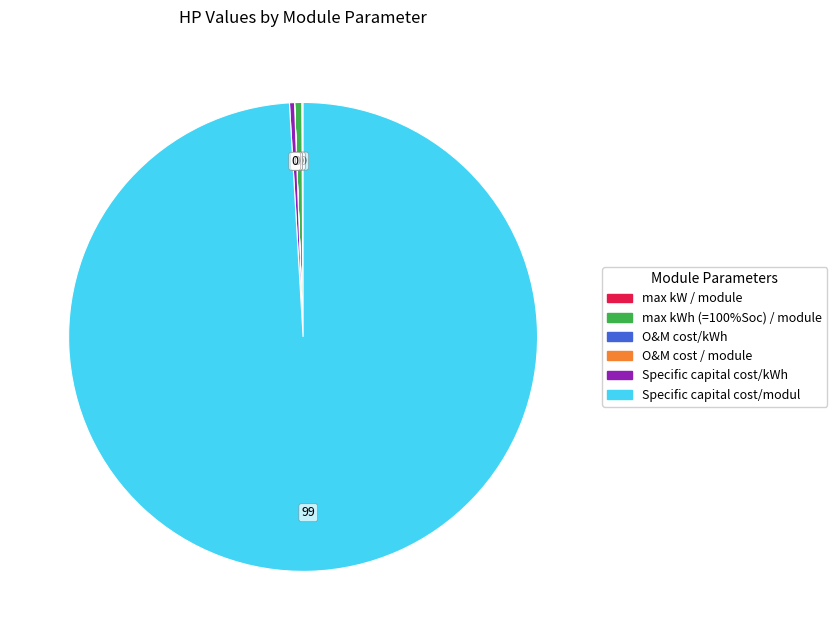

Is there any slice that represents more than half of the pie?

Yes